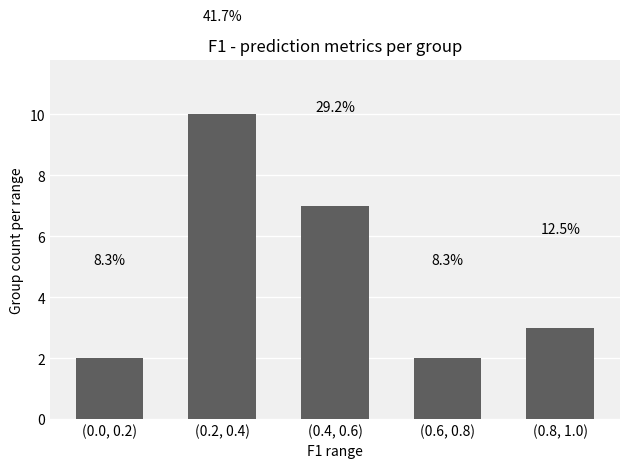

Does the chart contain any negative values?

No